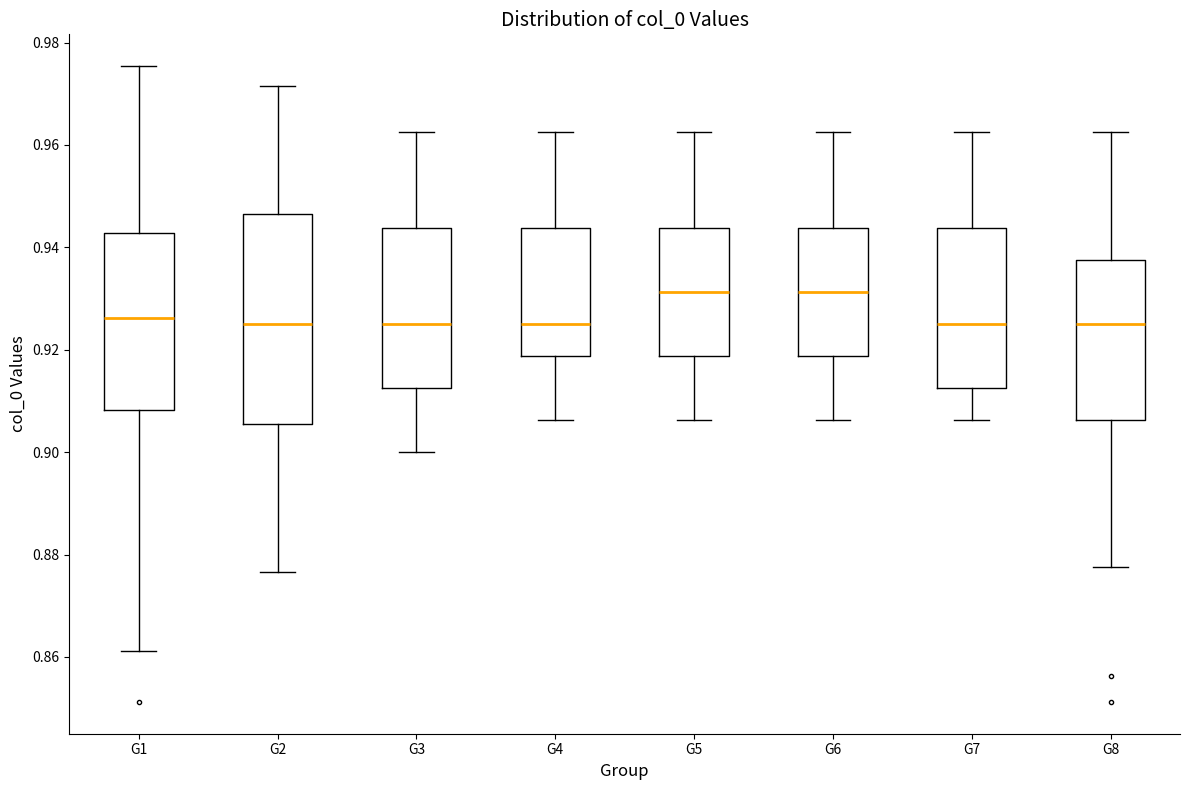

Comparing the boxes themselves (not the whiskers), which one is the tallest?

G2